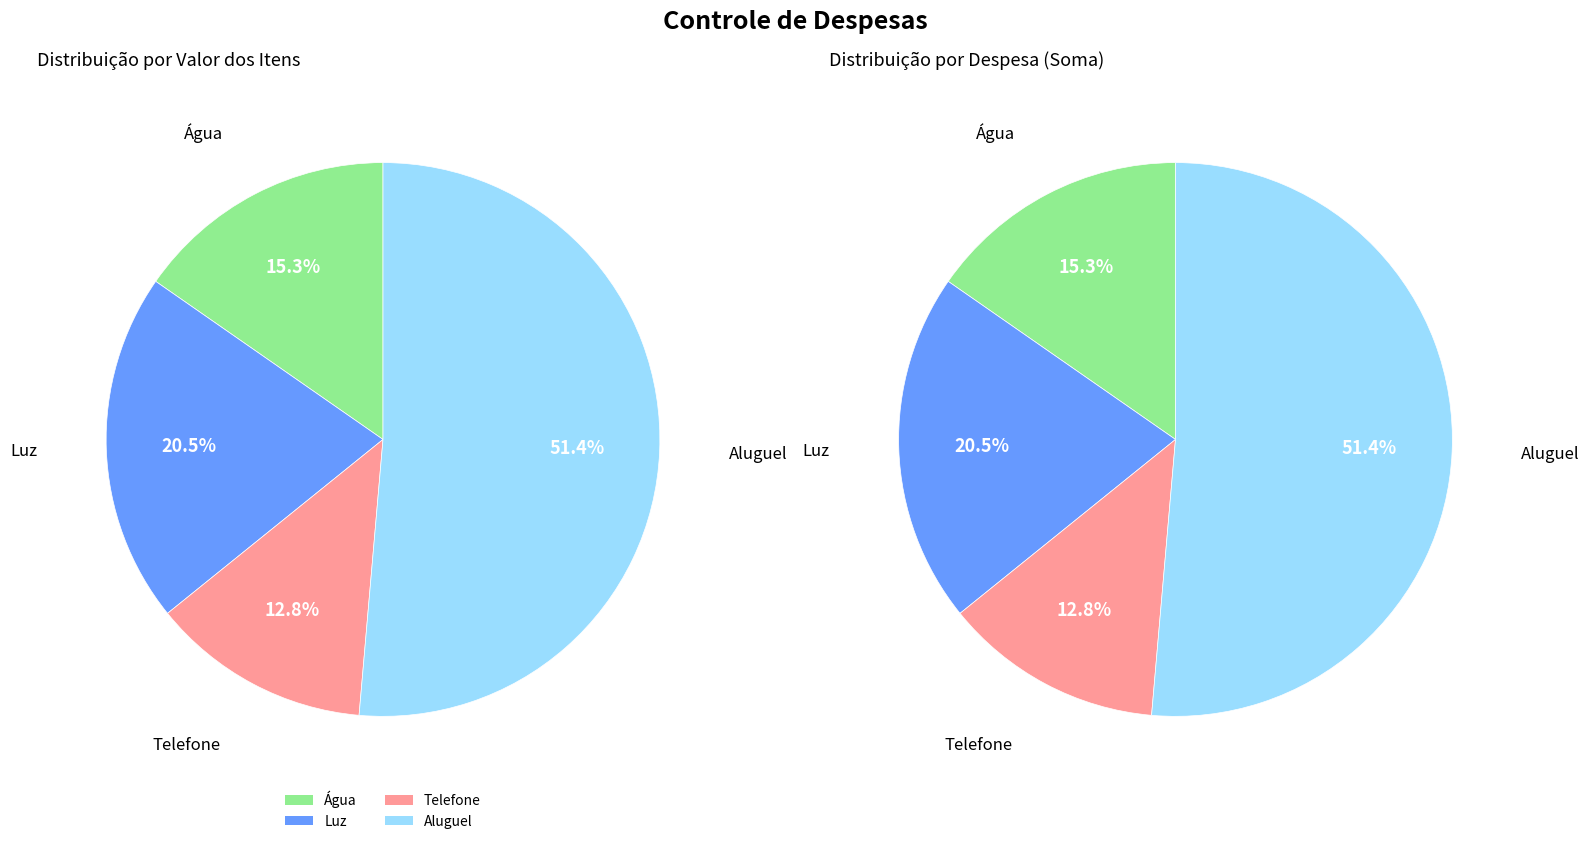

Is it true that Telefone is 7% of the pie?

False